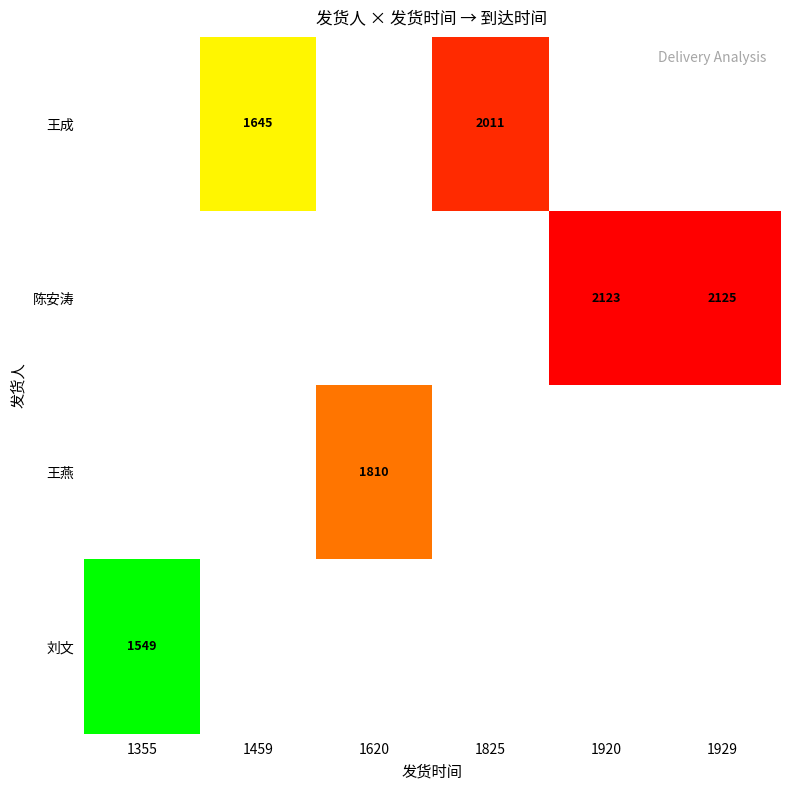

Count the number of data series in this chart.

4